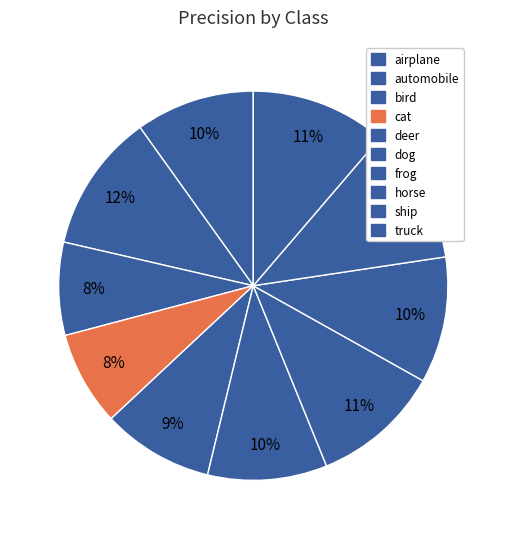

To the nearest percent, what is the combined percentage of horse and cat?

18%